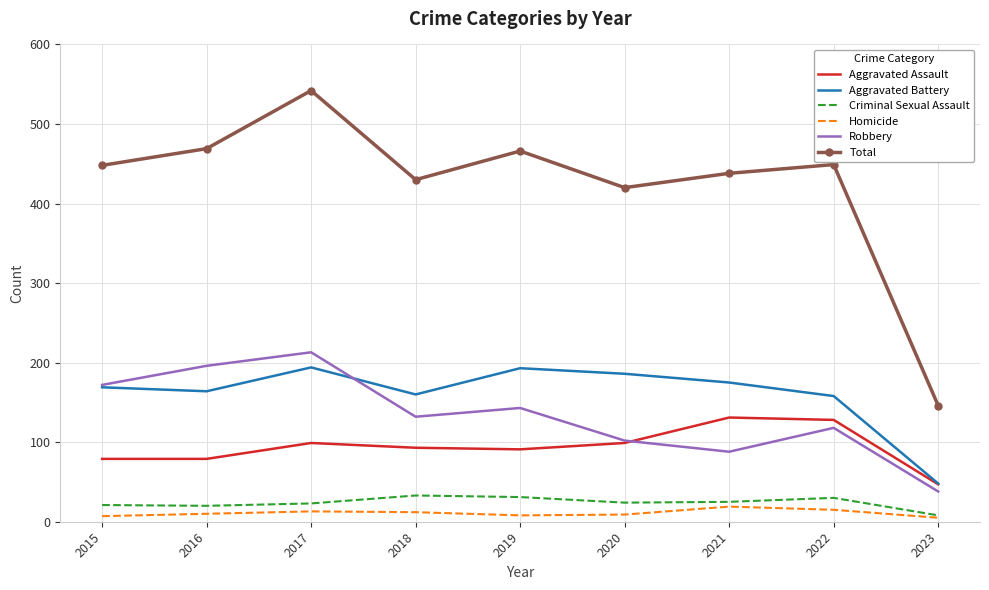

At how many categories does at least one series exceed 99?

9